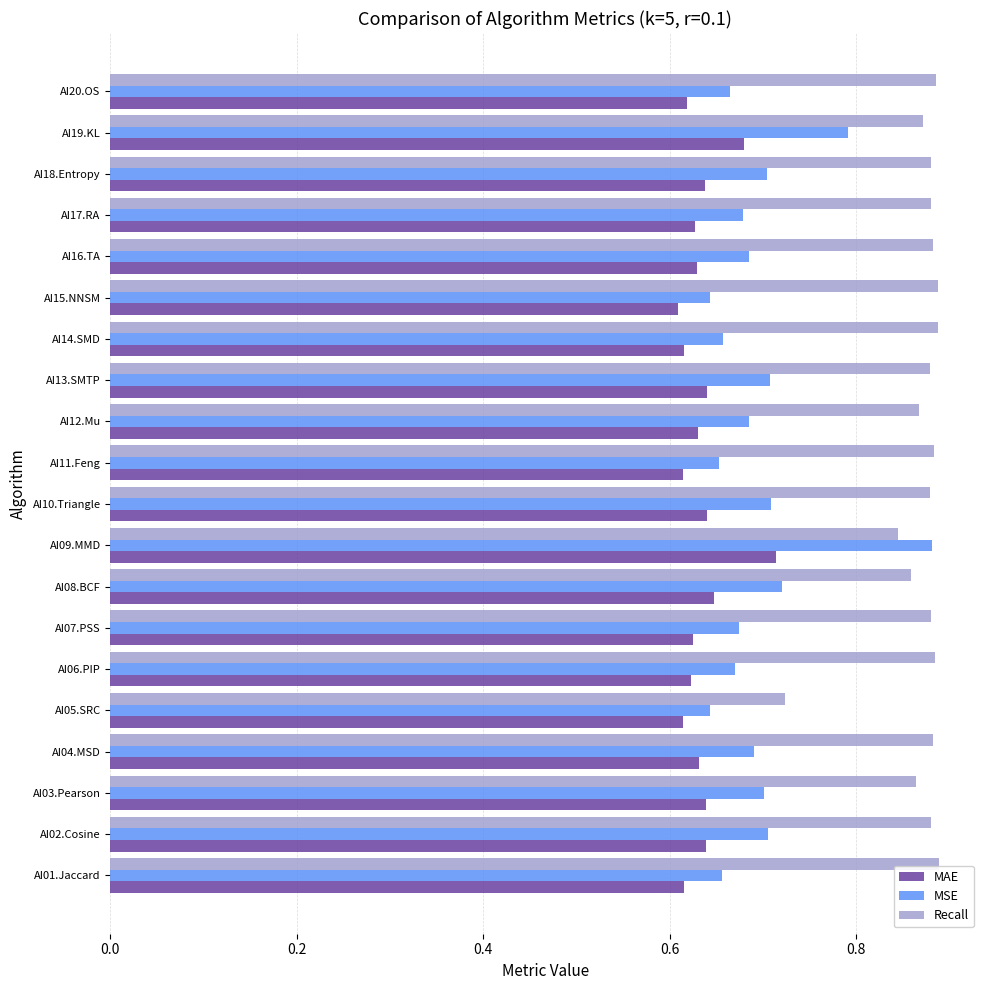

How many Recall values are between 0 and 1?

20